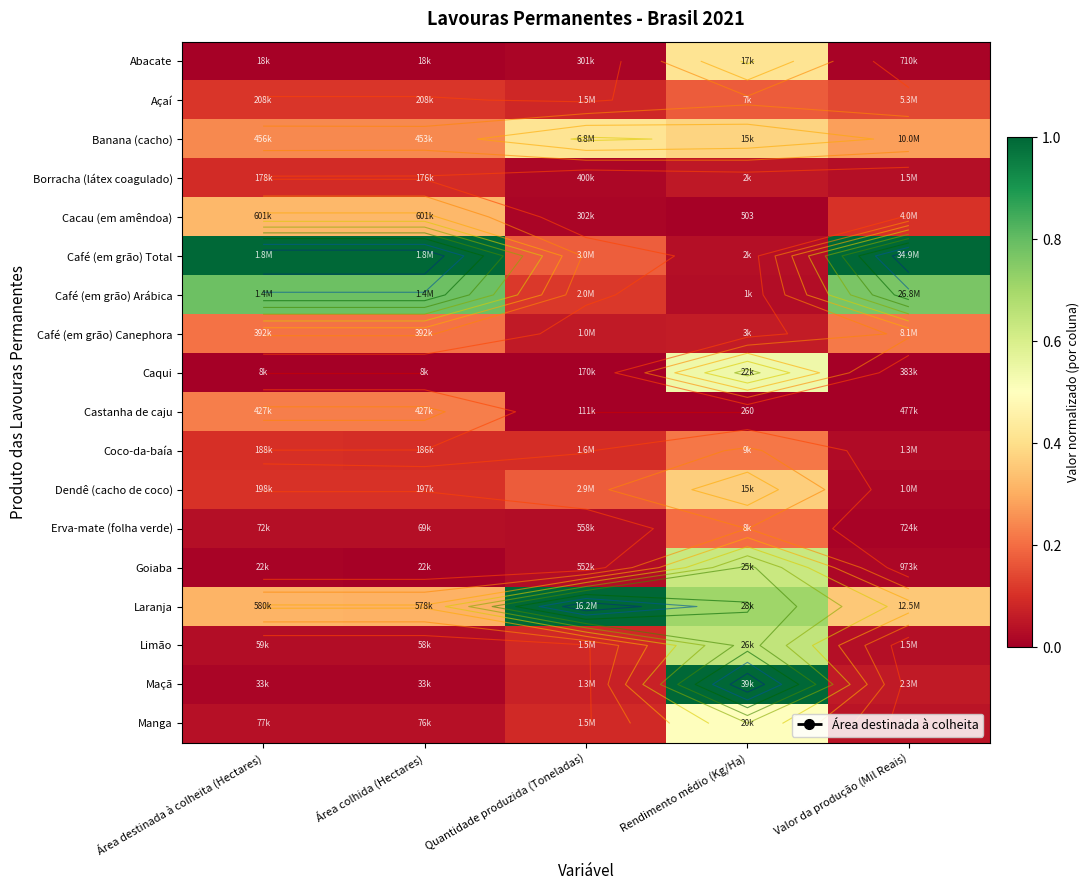

At how many categories does at least one series exceed 0?

5